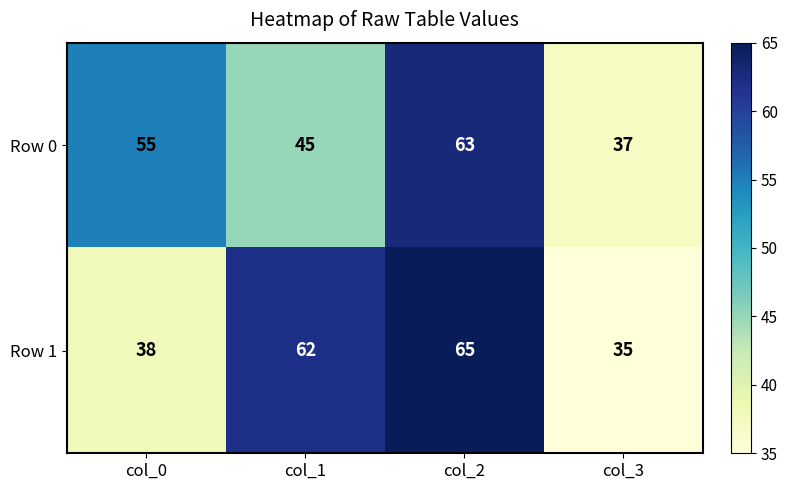

At how many categories does at least one series exceed 60?

2